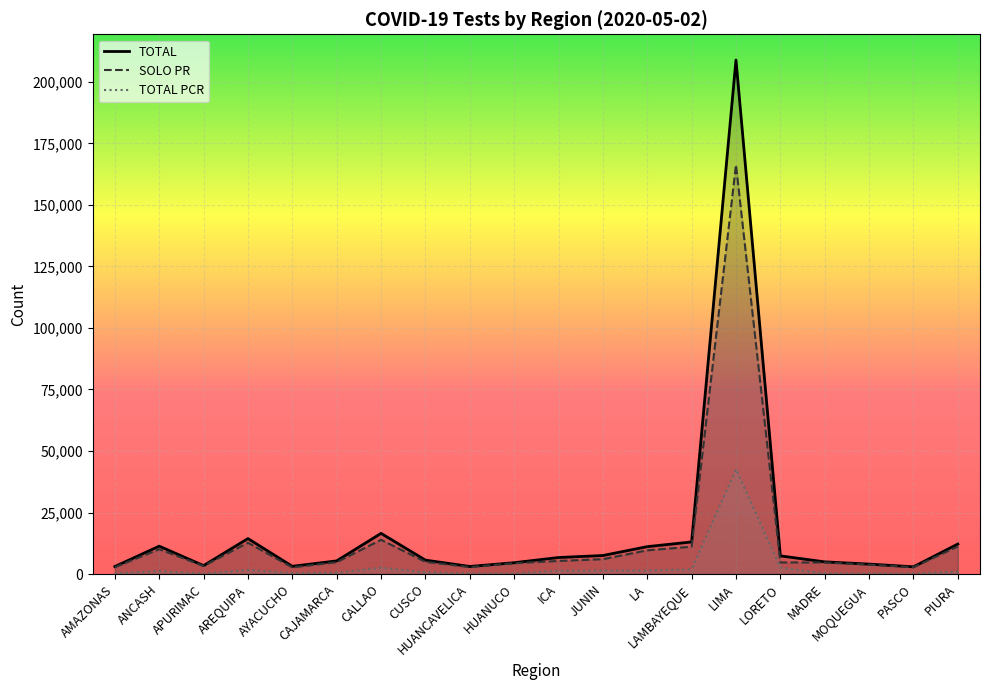

True or false: SOLO PR has a value of 13920 at CALLAO.

True